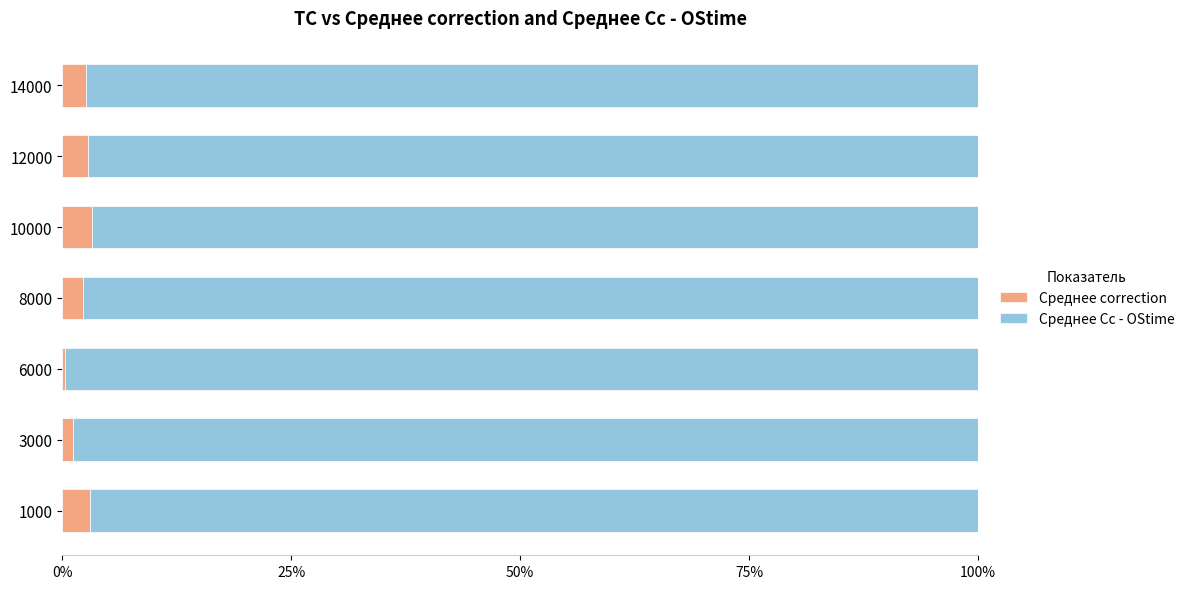

What is the total value across all series at 10000?

100.0